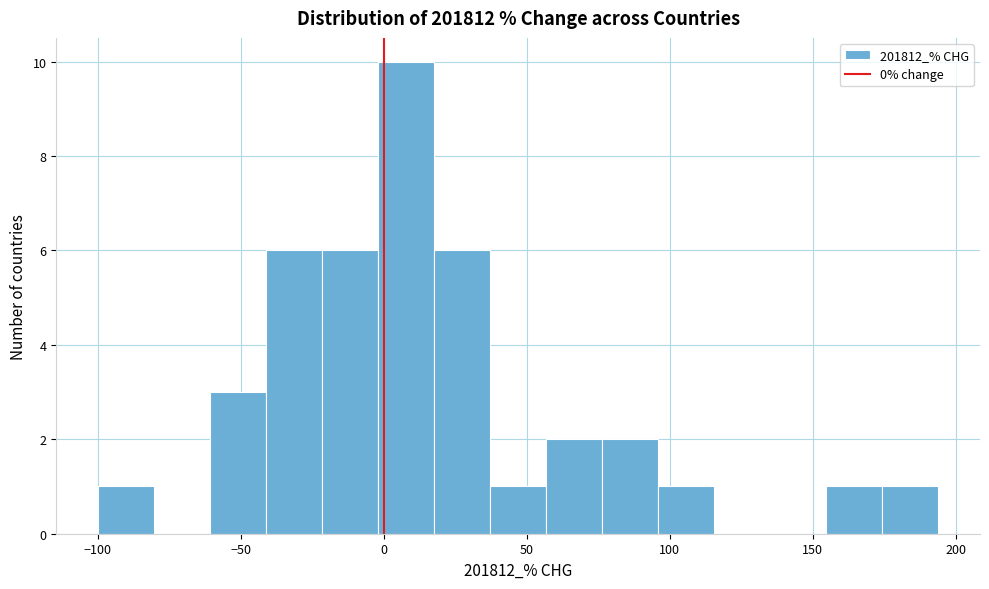

Around what value on the x-axis is the tallest bar? Give the approximate position of its centre, as read against the axis.

10